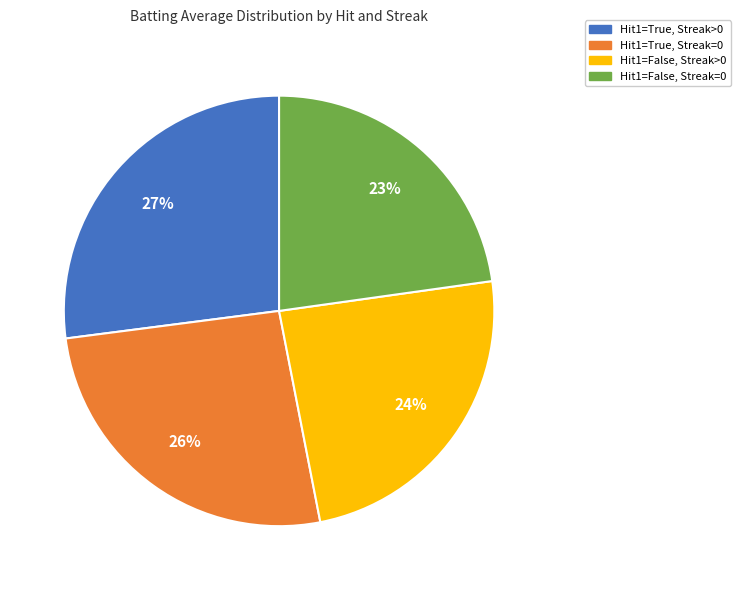

To the nearest percent, what is the average slice percentage?

25%